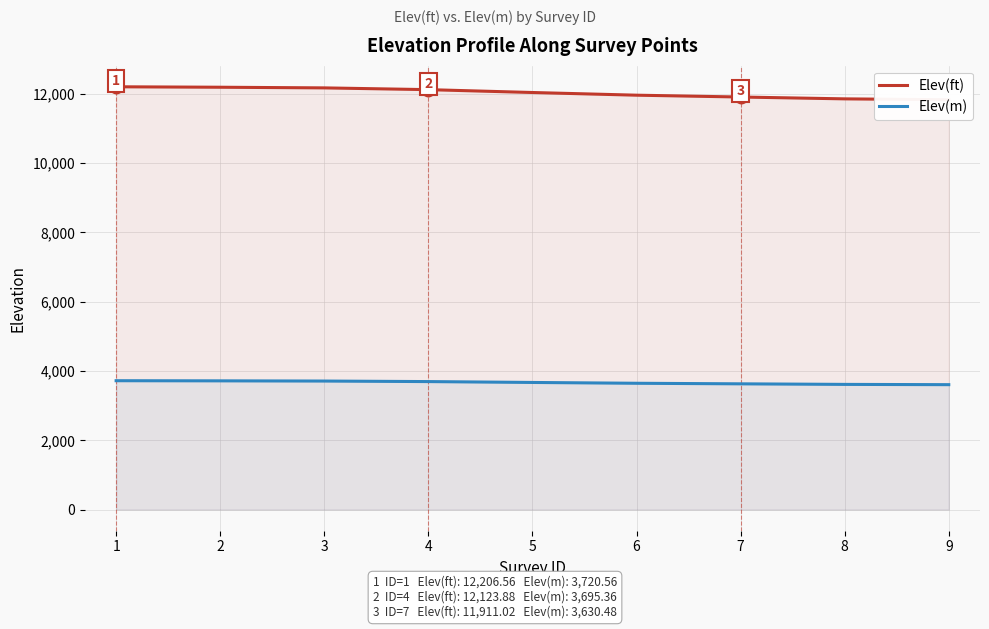

Rank the series by their average value, from highest to lowest.

Elev(ft), Elev(m)